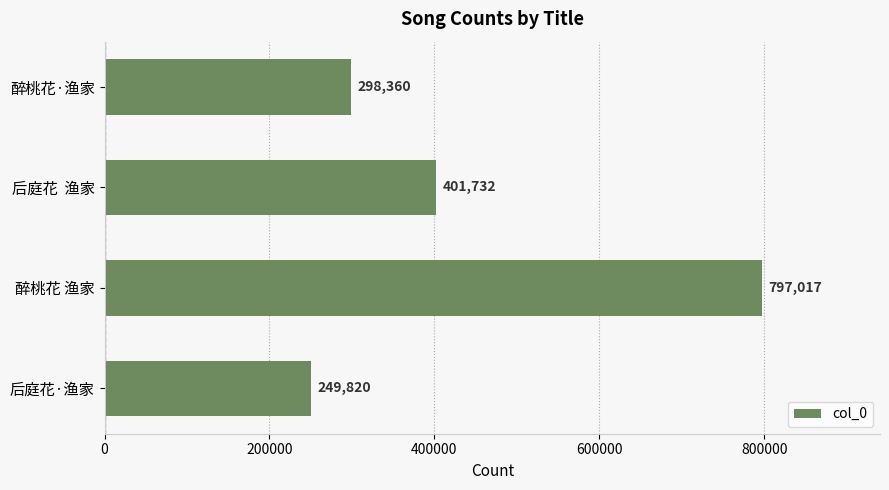

The value at 后庭花  渔家 is 401732. True or false?

True